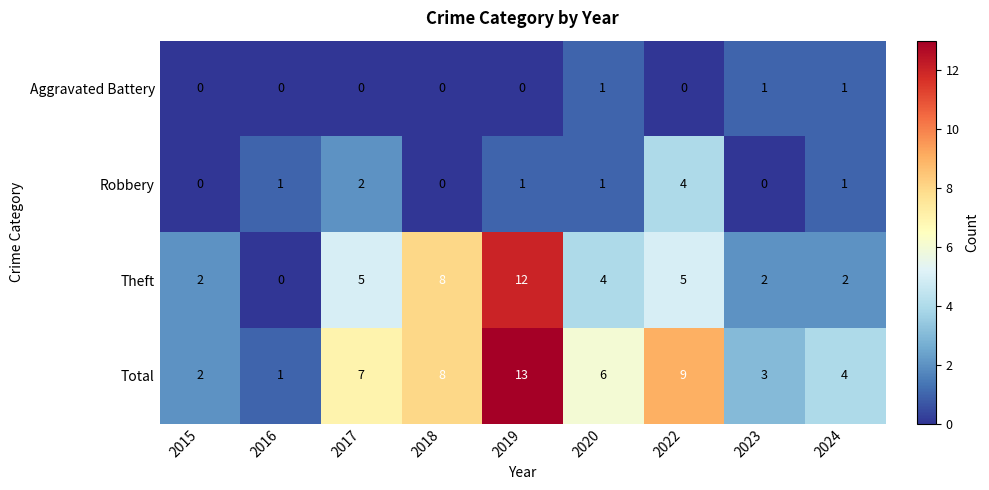

At 2023, list the series in order from largest to smallest.

Total, Theft, Aggravated Battery, Robbery